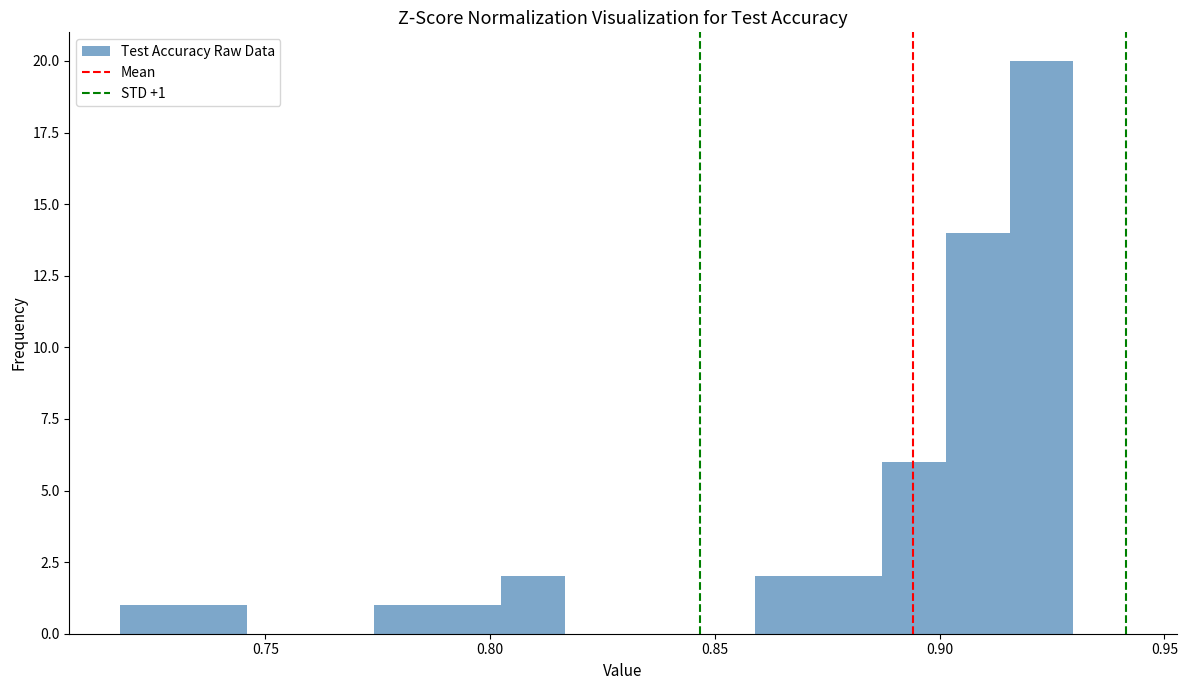

Around what value on the x-axis is the tallest bar? Give the approximate position of its centre, as read against the axis.

0.925